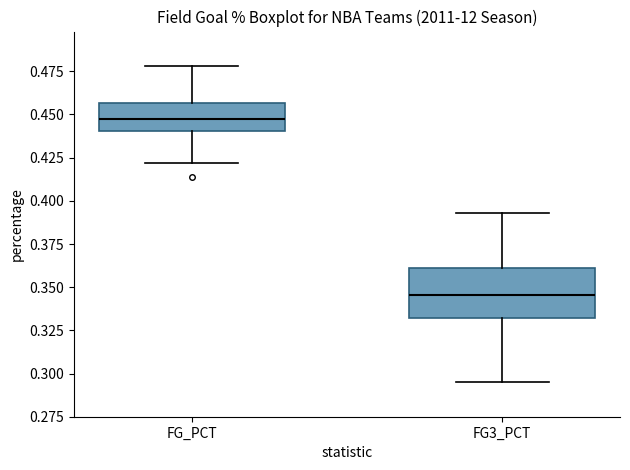

Reading left to right, transcribe this box plot: for each box, give where its median line is, the range the box spans, and where its two whiskers end, as read against the y-axis. The values are not printed on the chart, so give them approximately, as read against the axis.

FG_PCT: median 0.450, box 0.440 to 0.455, whiskers 0.420 to 0.480
FG3_PCT: median 0.345, box 0.330 to 0.360, whiskers 0.295 to 0.395